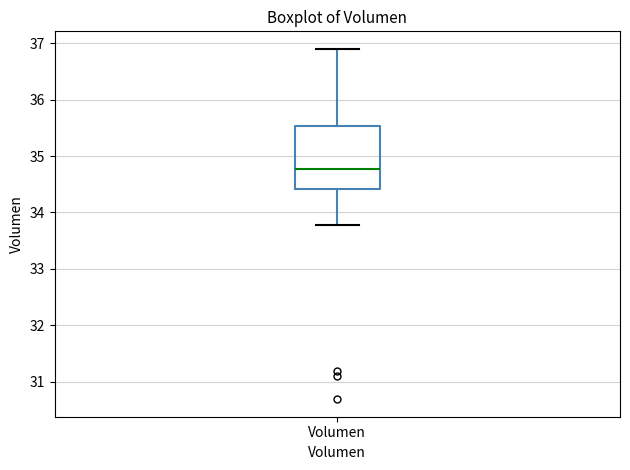

Read this box plot against the y-axis: the position of the median line, the range covered by the box, and the ends of both whiskers. The values are not printed on the chart, so give them approximately, as read against the axis.

median 34.8, box 34.4 to 35.5, whiskers 33.8 to 36.9